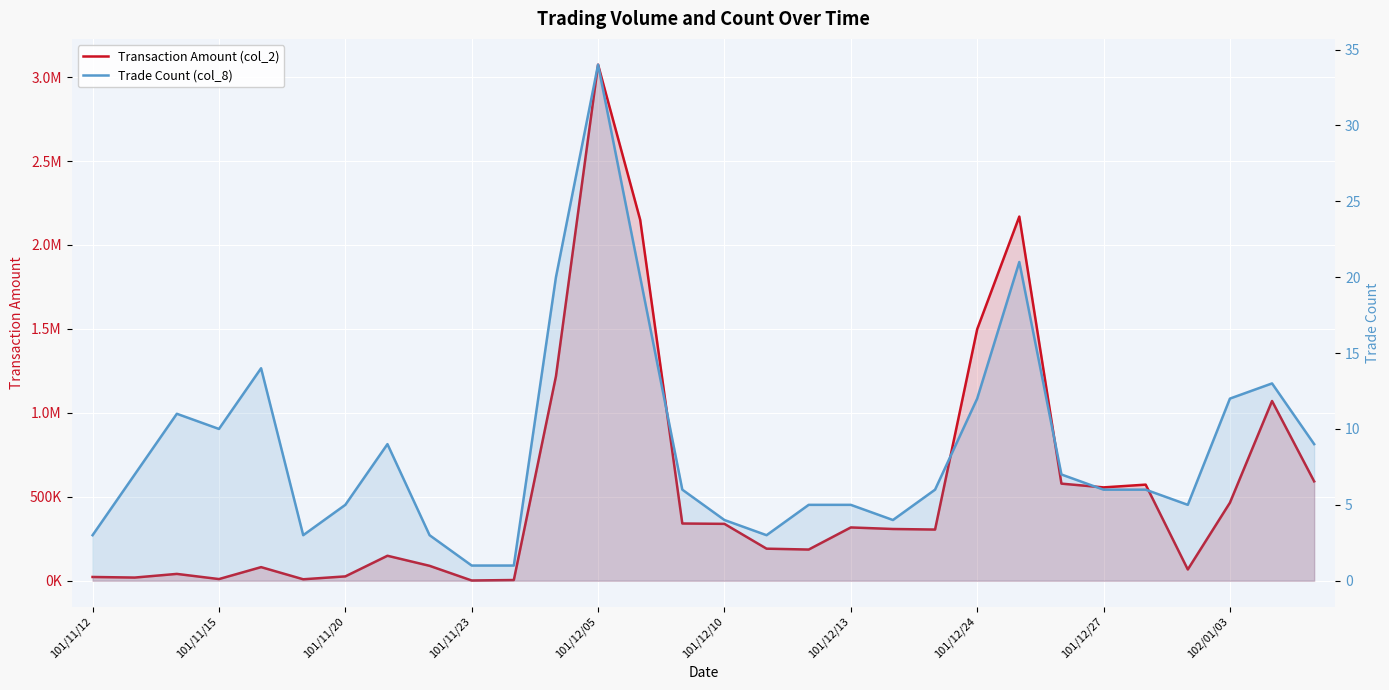

How many distinct data groups are displayed?

2